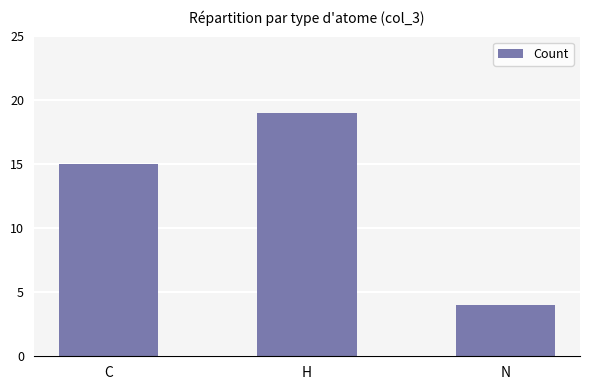

At which category does the chart reach its peak across all series?

H